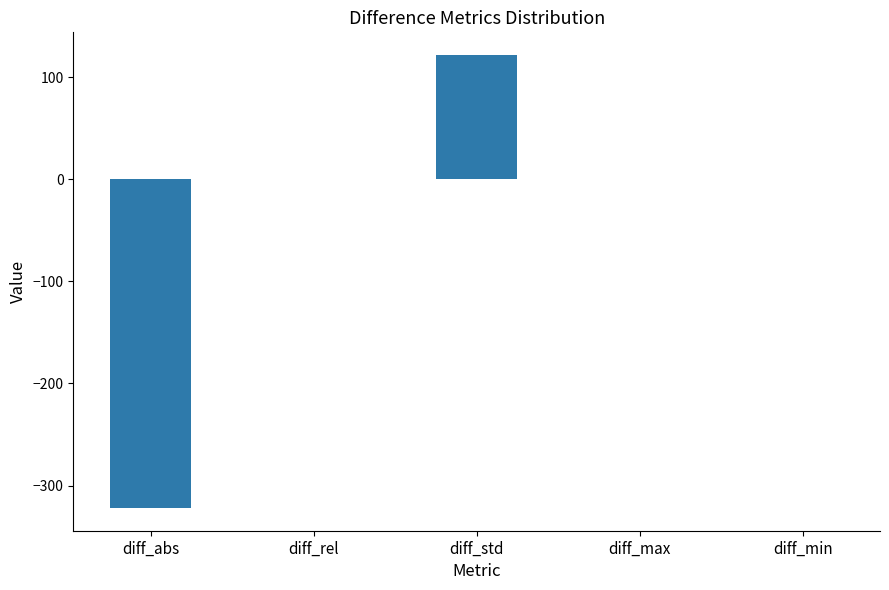

What is the sum of all values?

-199.7